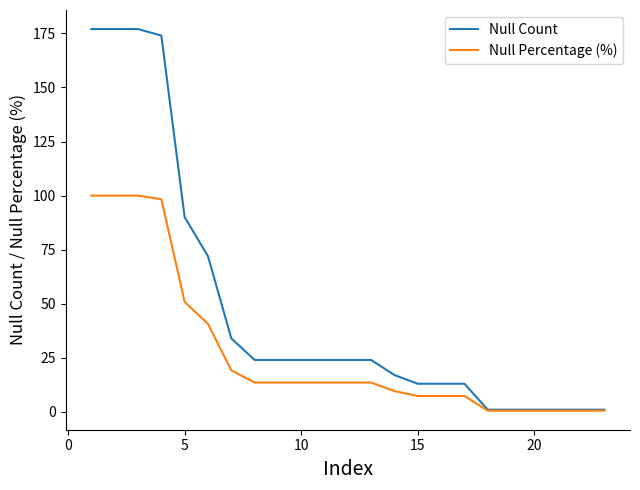

What is the maximum value for Null Count?

177.0